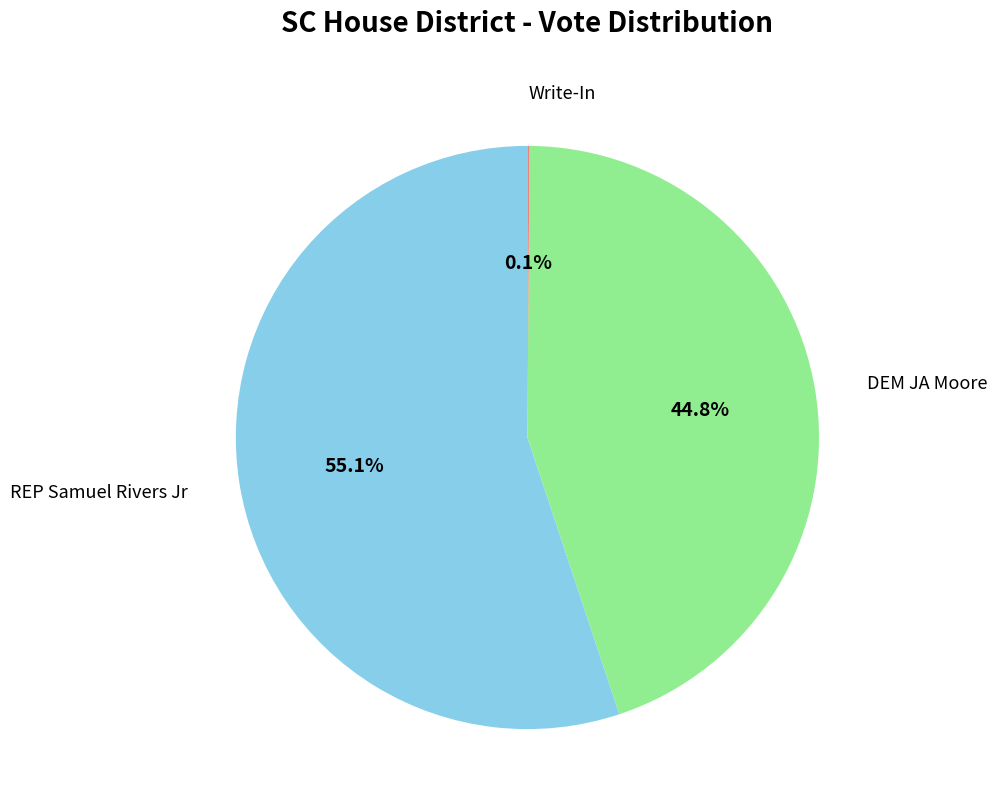

What is the largest slice in the pie chart?

REP Samuel Rivers Jr